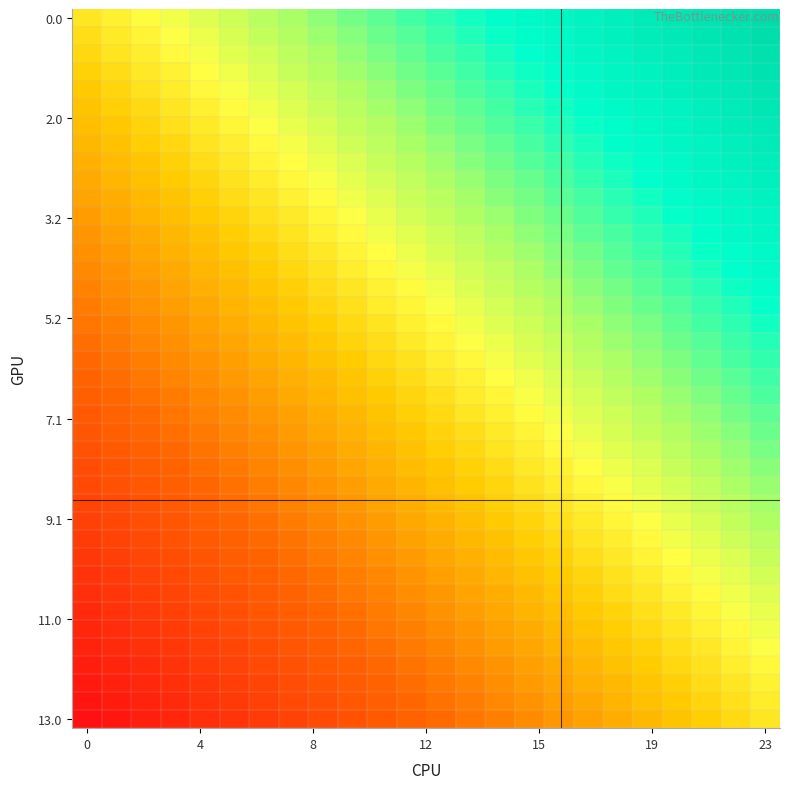

Which category has the highest value across all series?

23